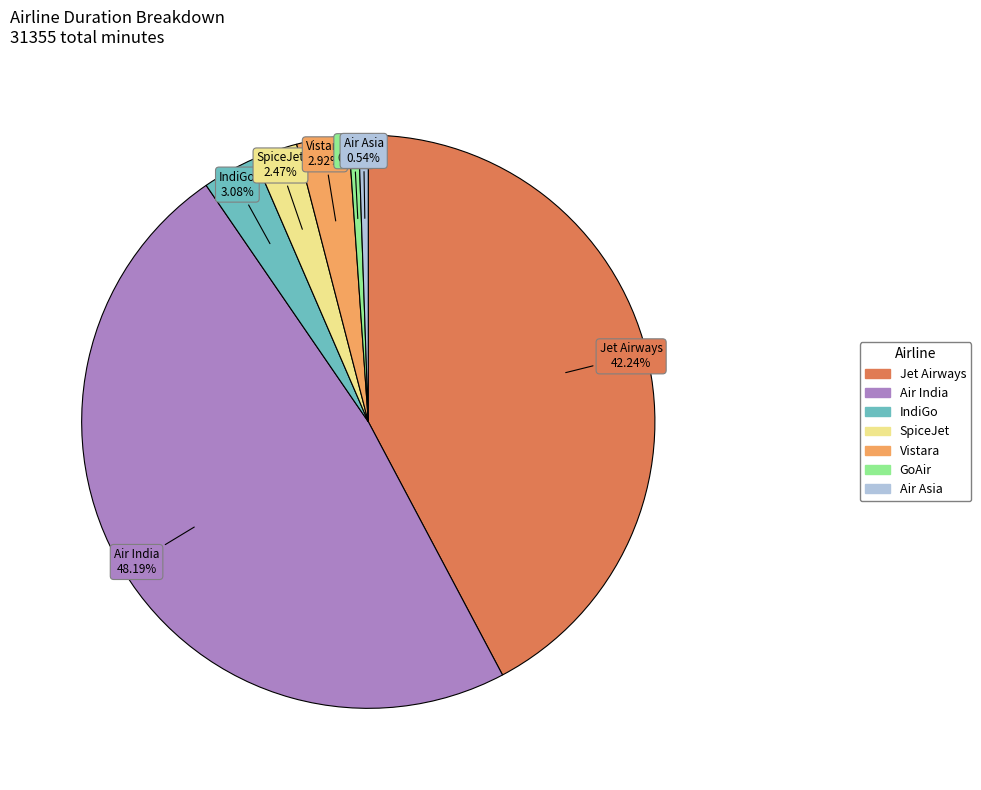

To the nearest percent, what is the combined percentage of Air India and Vistara?

51%